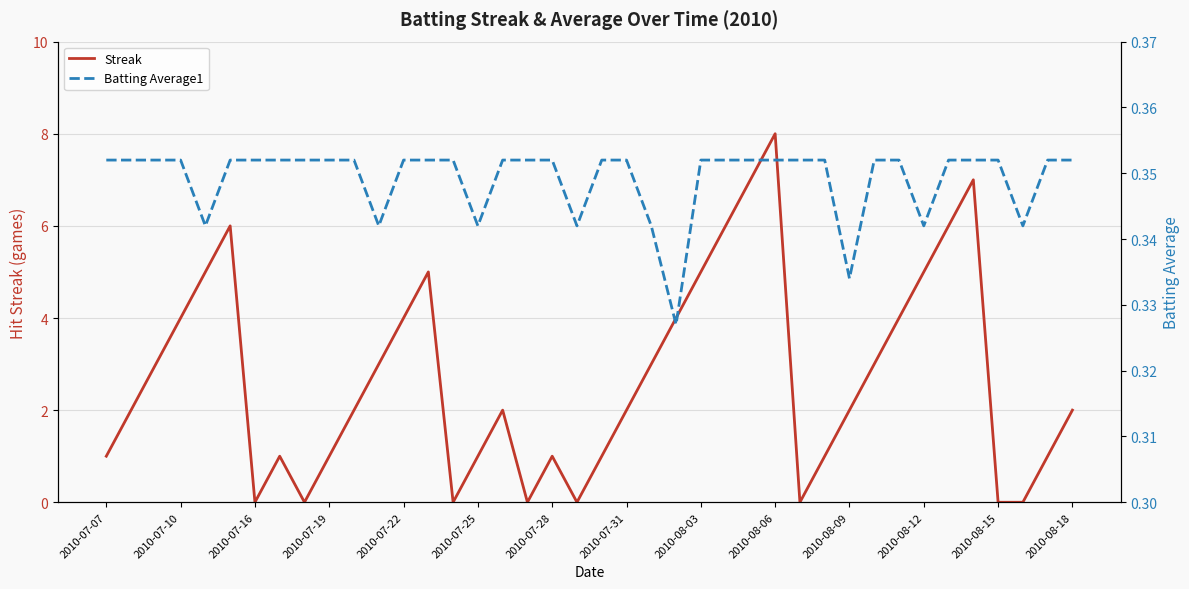

What is the highest value of the Streak series?

8